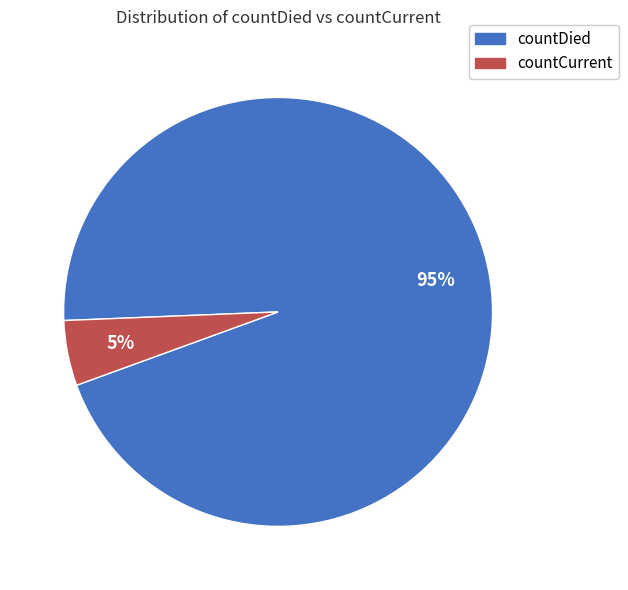

Is the sum of countCurrent and countDied greater than half?

Yes